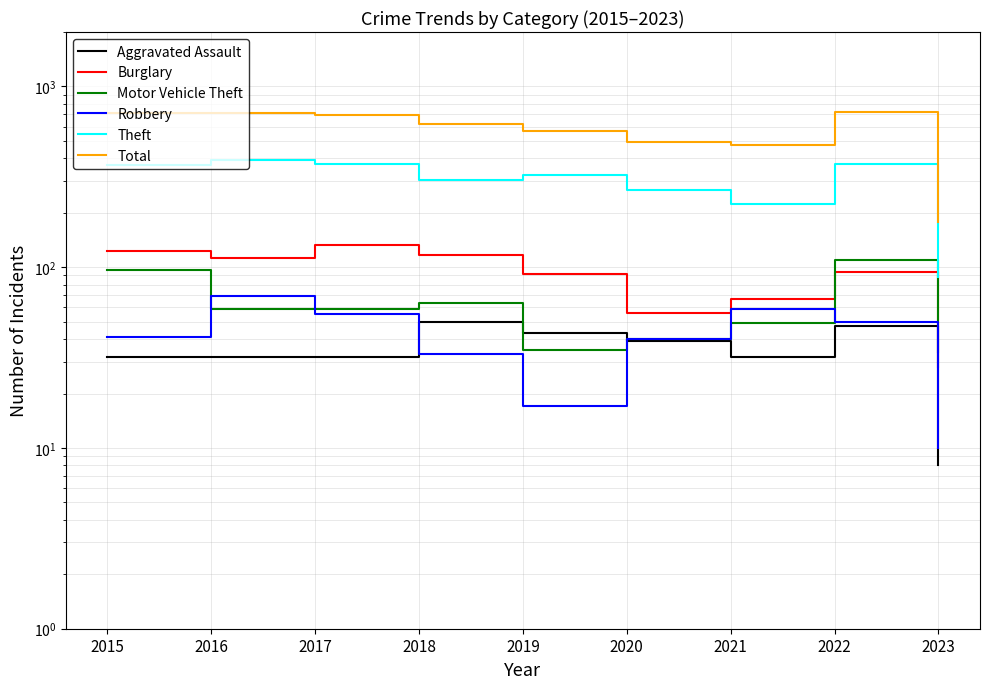

What value does the Robbery series have at 2018, to the nearest 10?

30